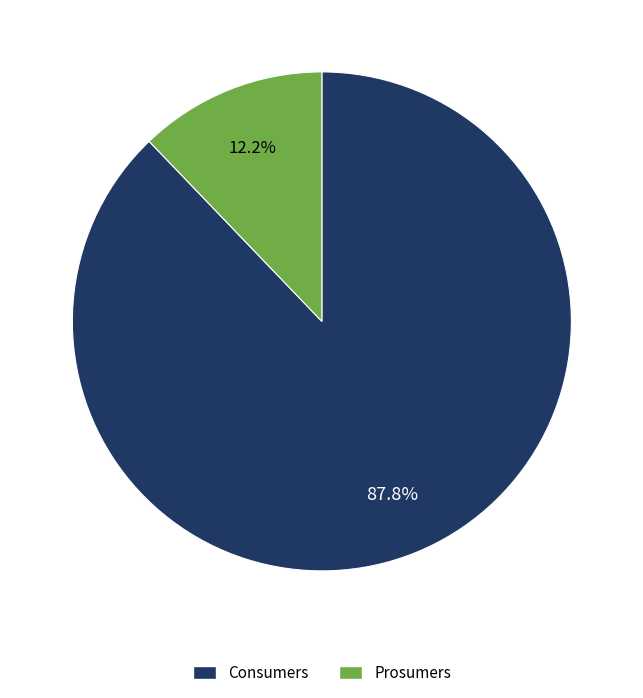

What is the total percentage of Consumers and Prosumers?

100.0%